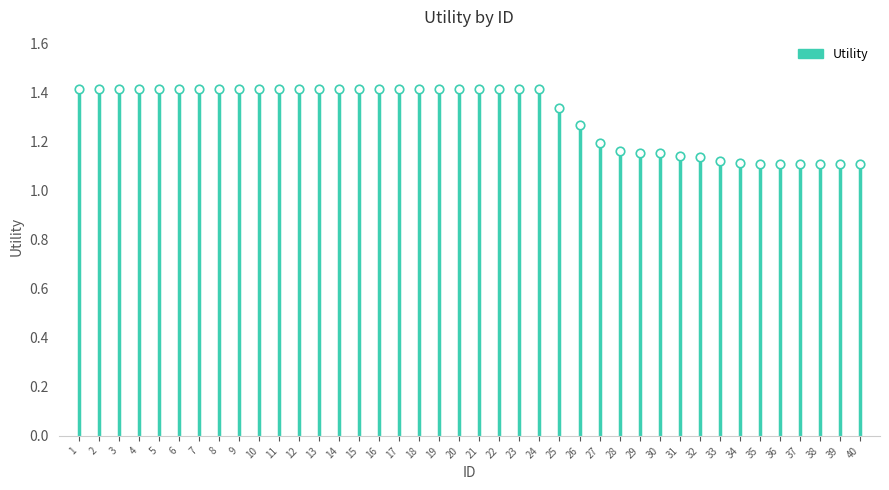

Which has a higher value, 9 or 37?

9